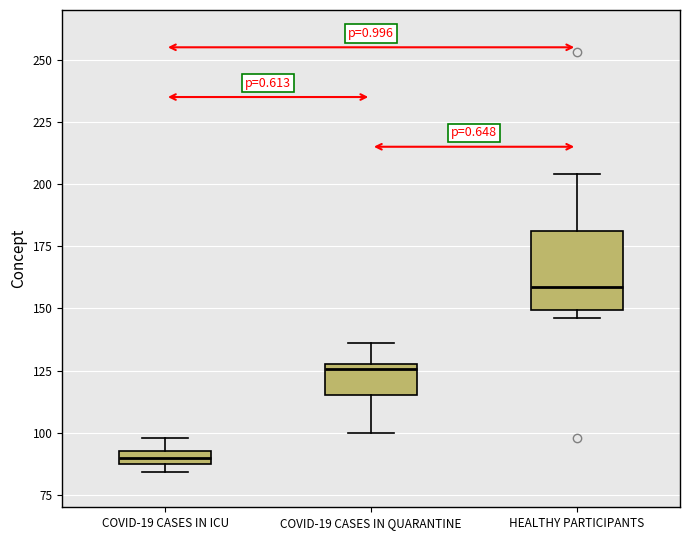

Where does the upper whisker of the box for COVID-19 CASES IN QUARANTINE end on the y-axis? The values are not printed on the chart, so give them approximately, as read against the axis.

135